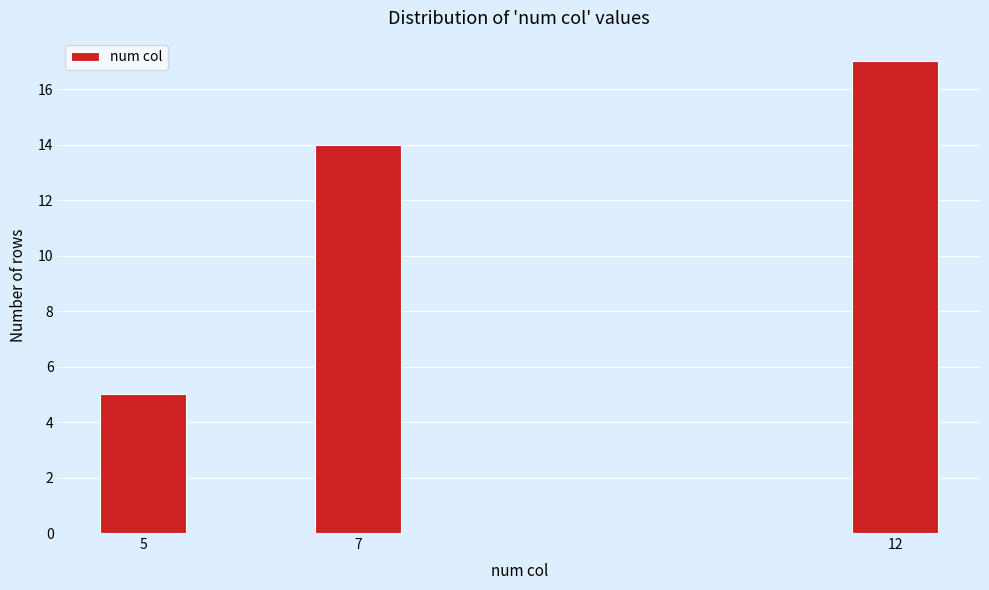

Reading right to left, list all the values displayed in this chart.

12=17	7=14	5=5